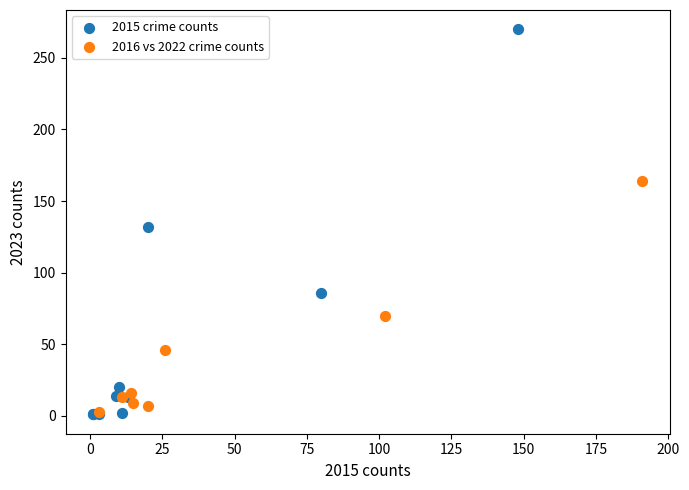

Which series has the widest spread of Y values?

2015 crime counts